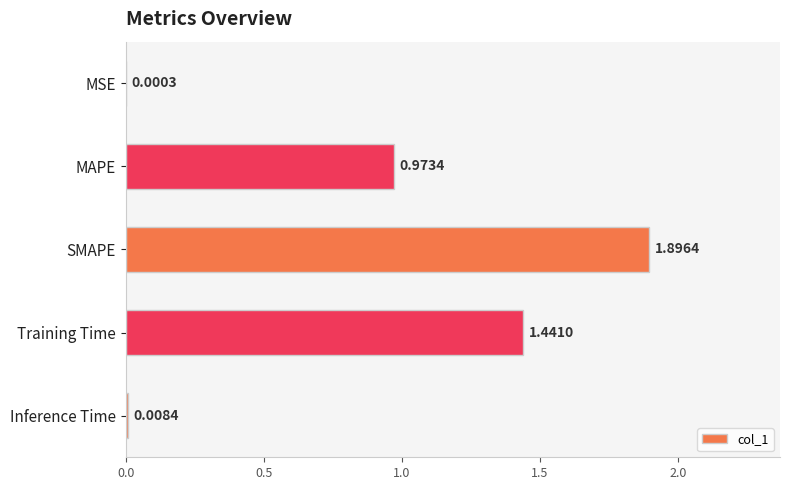

What is the sum of all values?

4.3